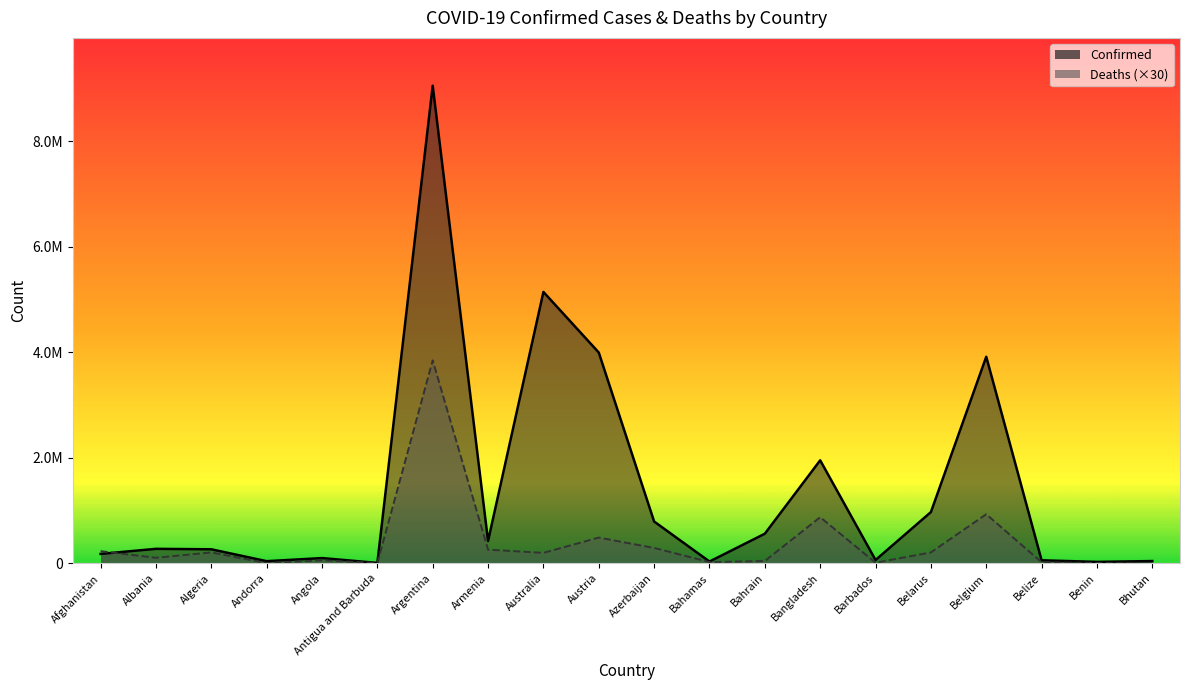

The Deaths series shows 5061 at Barbados. True or false?

False